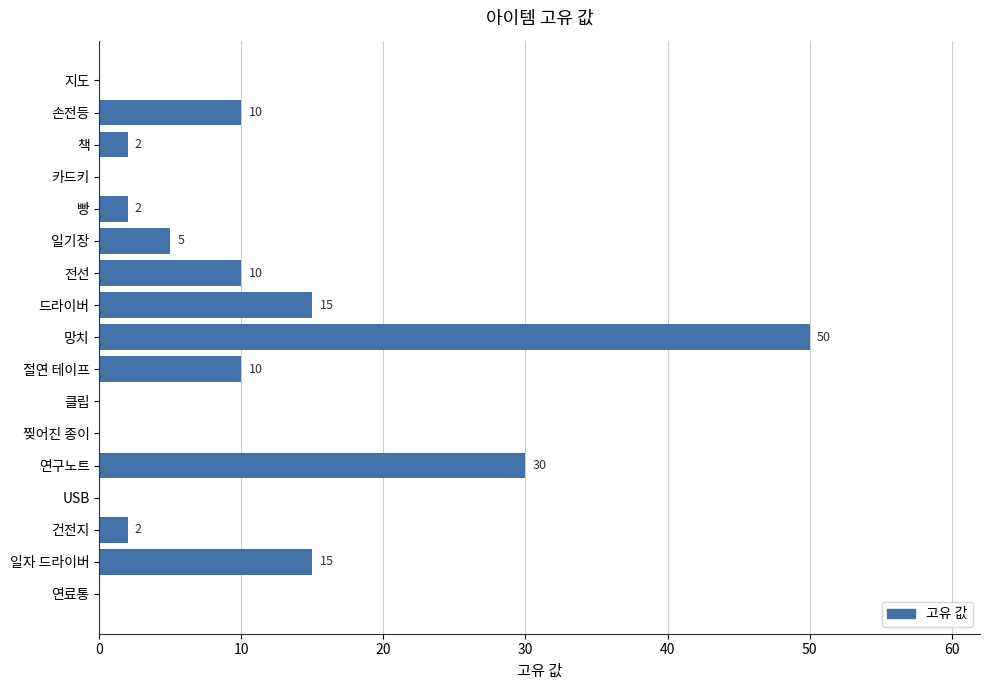

The chart shows a value of -25 at USB. True or false?

False